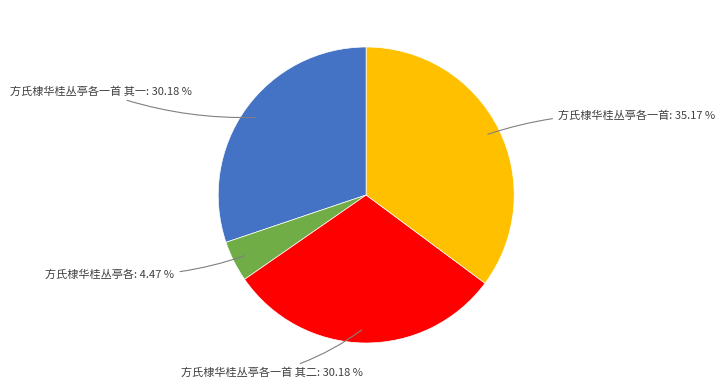

Between 方氏棣华桂丛亭各一首: 35.17 % and 方氏棣华桂丛亭各: 4.47 %, which is larger?

方氏棣华桂丛亭各一首: 35.17 %